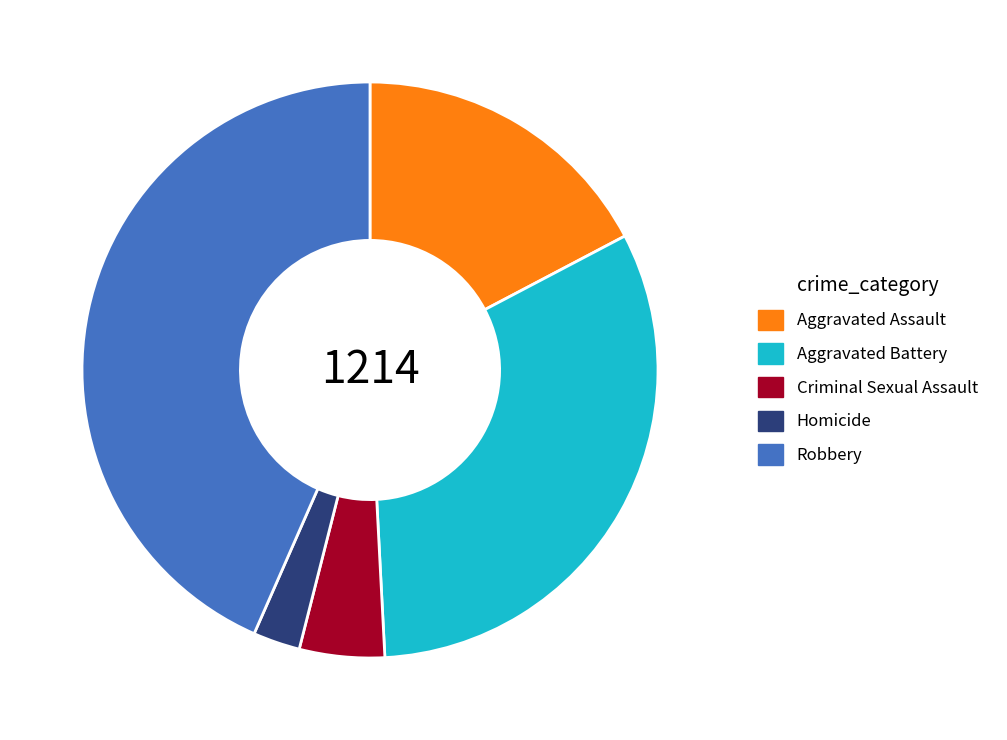

Is it true that Criminal Sexual Assault is 19% of the pie?

False